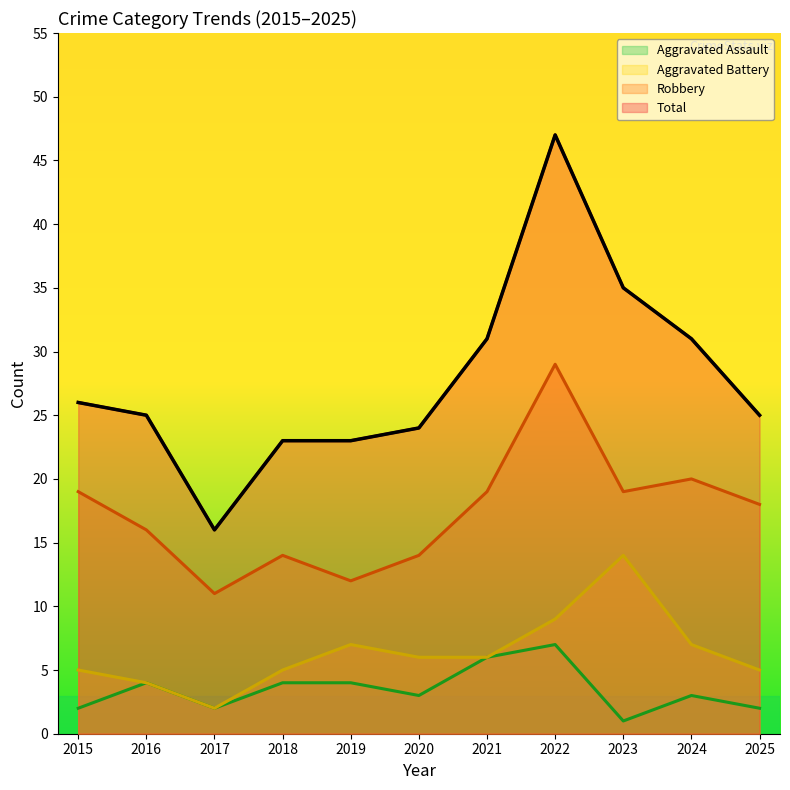

Which series has the largest range (max minus min)?

Total